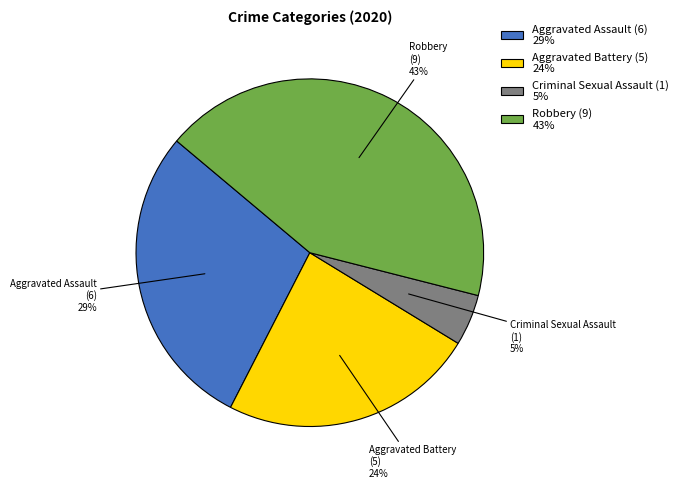

Between Aggravated Battery (5) 24% and Robbery (9) 43%, which is larger?

Robbery (9) 43%